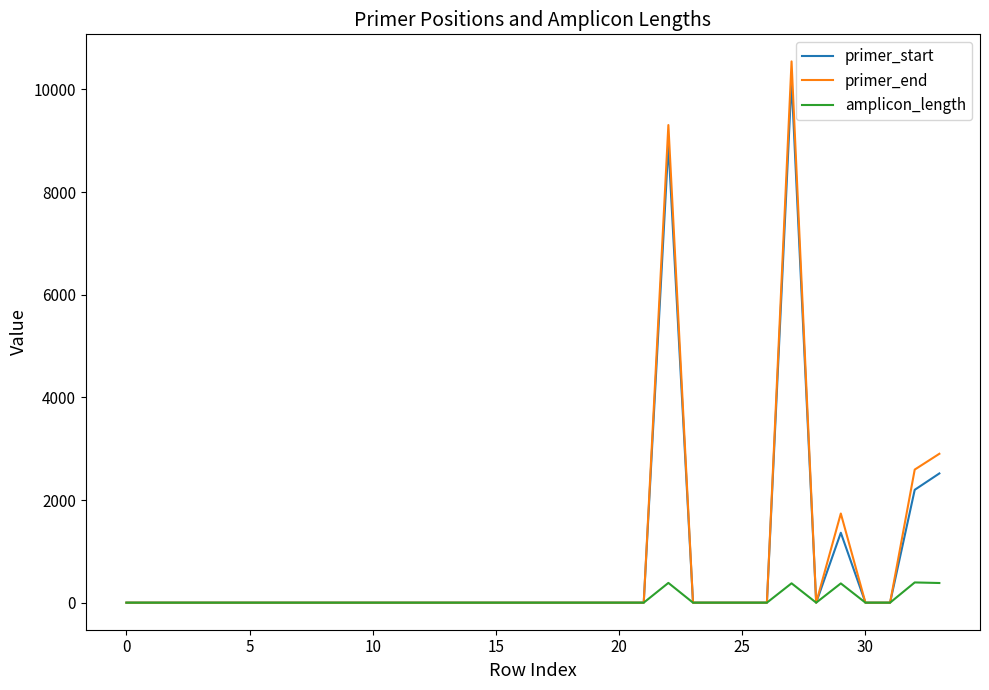

What is the highest value of the amplicon_length series?

394